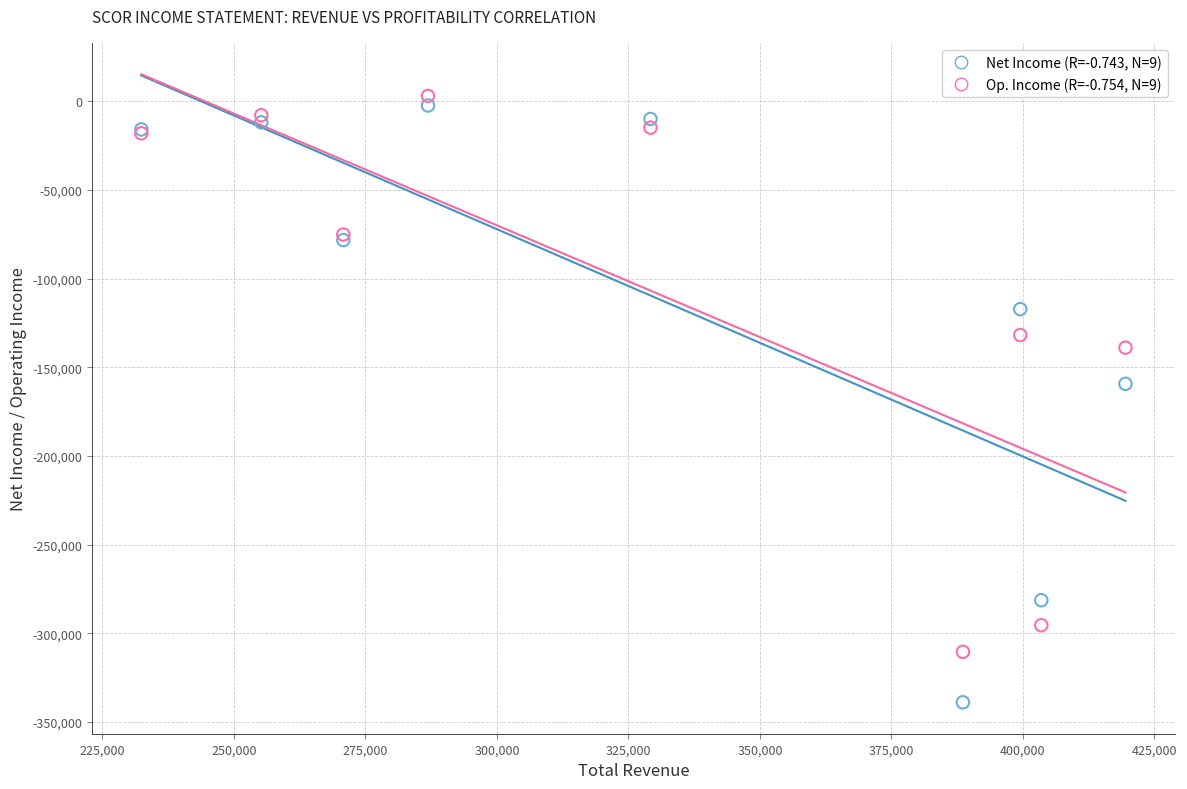

Across all series, what Y value is closest to -167950?

-159300